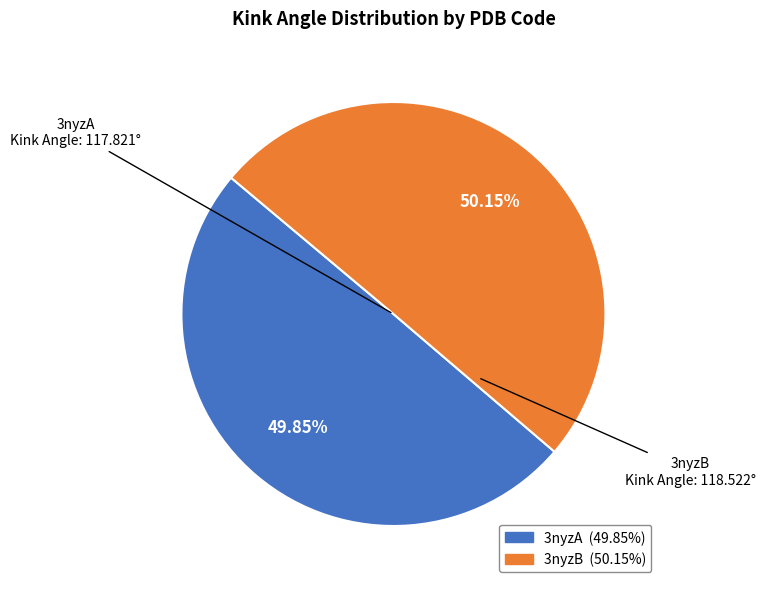

What is the ratio of the value at 3nyzA to the value at 3nyzB?

1.0